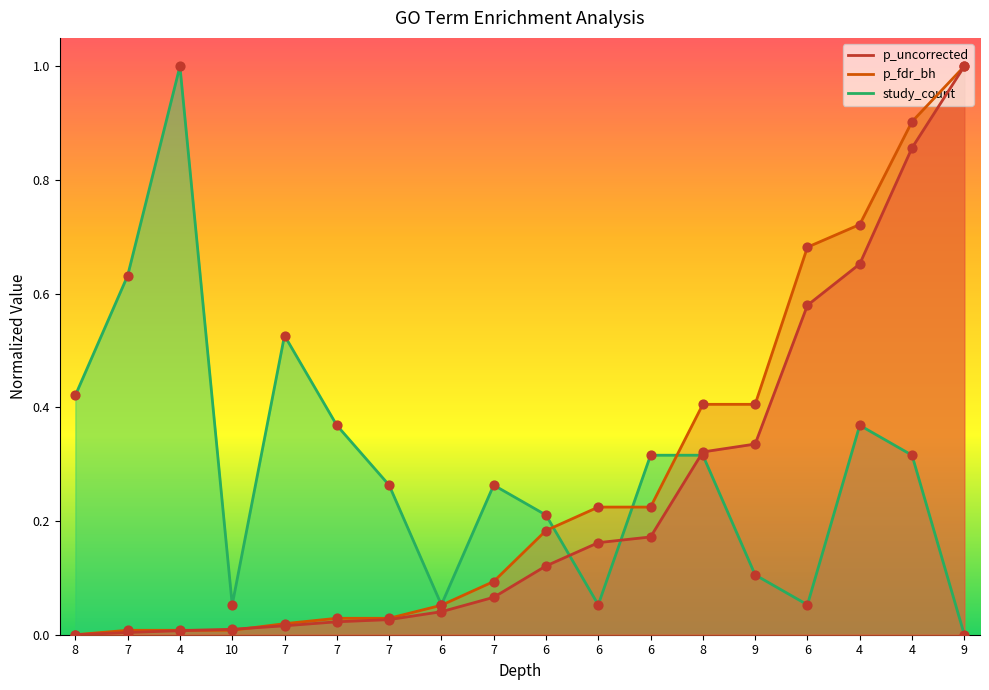

Is the value of p_uncorrected at 6 greater than the value of study_count at 4?

No